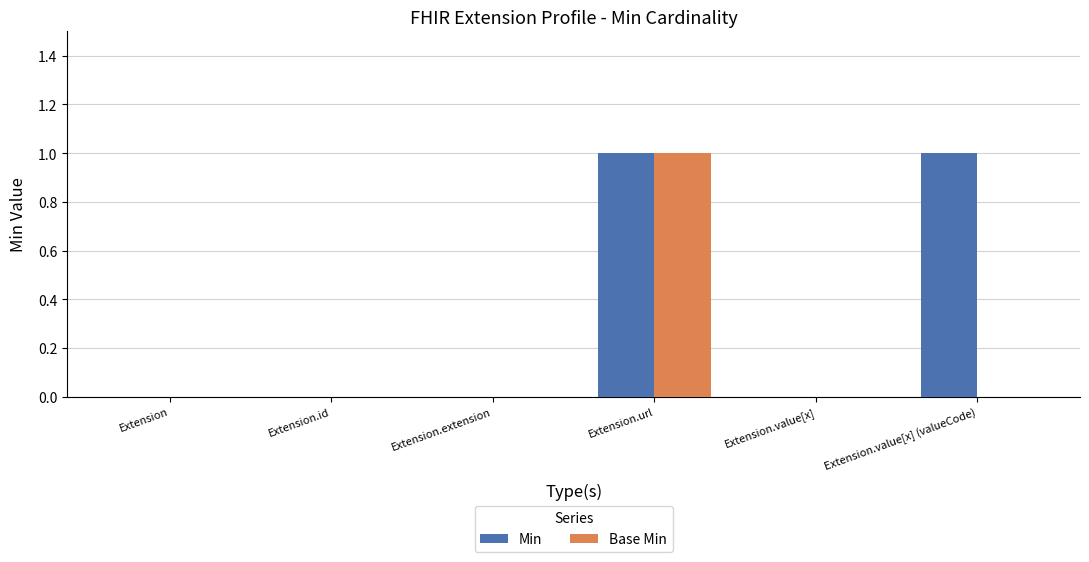

Which series has the largest total across all categories?

Min